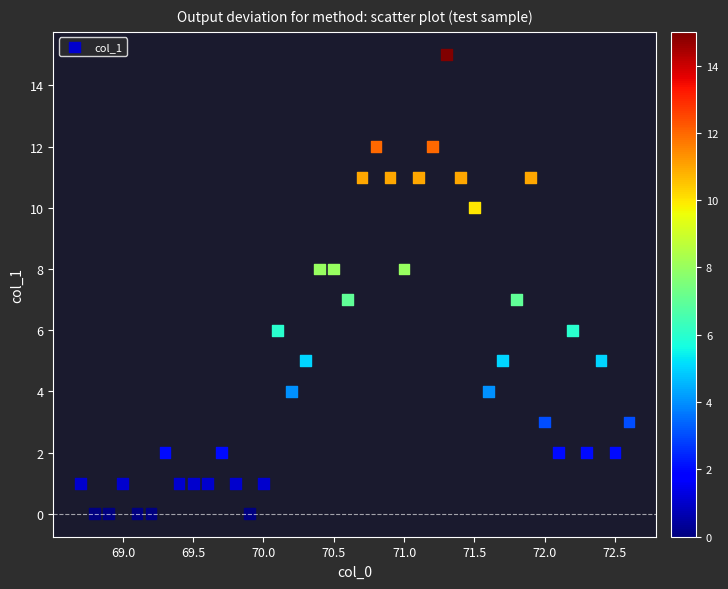

What is the range of Y values (max minus min)?

15